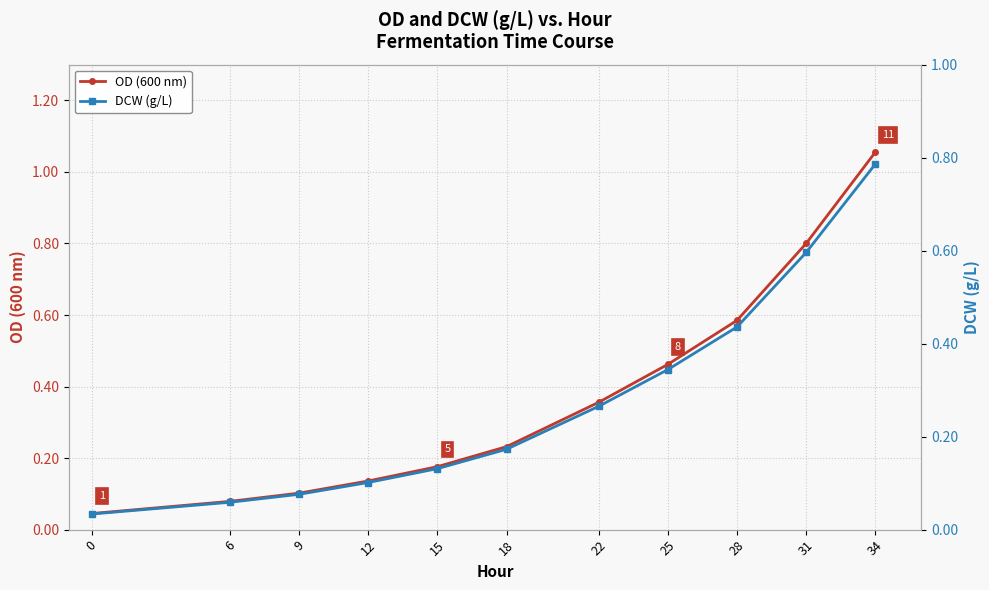

Reading left to right, what are all the values shown in this chart?

OD (600 nm): 0.0	0.1	0.1	0.1	0.2	0.2	0.4	0.5	0.6	0.8	1.1
DCW (g/L): 0.0	0.1	0.1	0.1	0.1	0.2	0.3	0.3	0.4	0.6	0.8